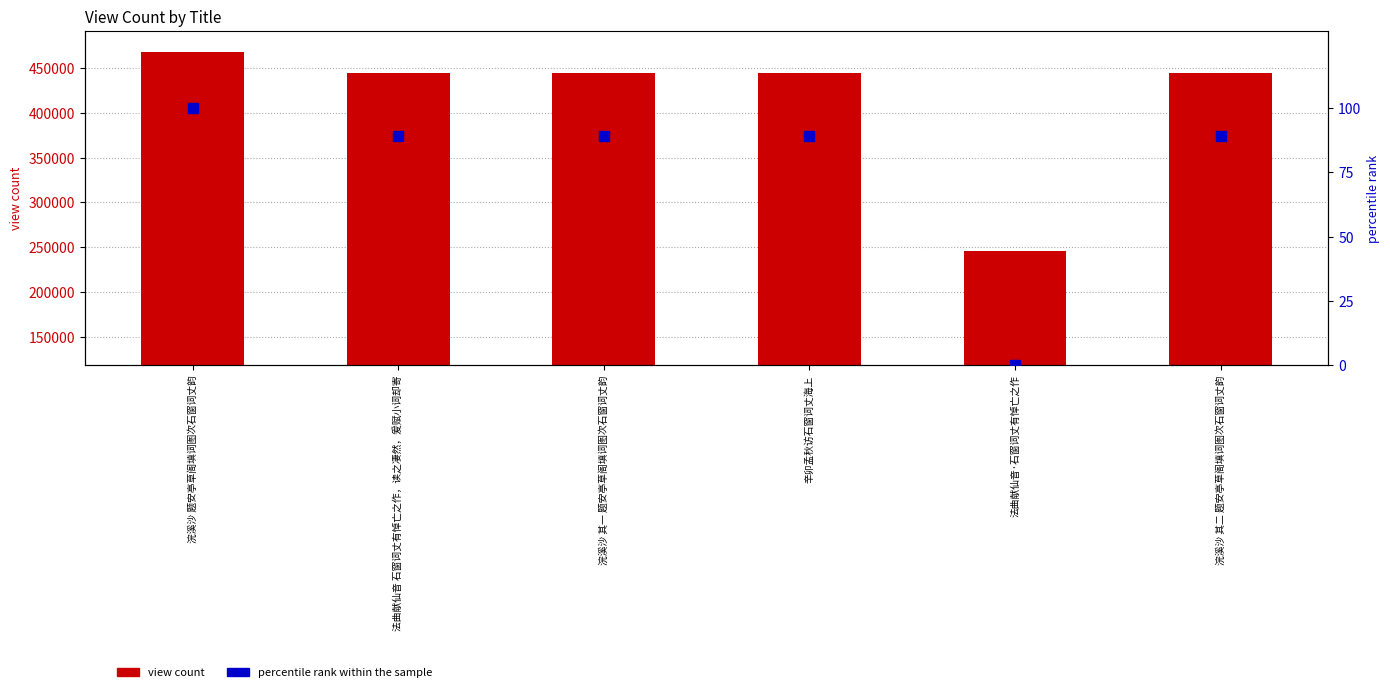

Which series contains the highest Y value?

view count